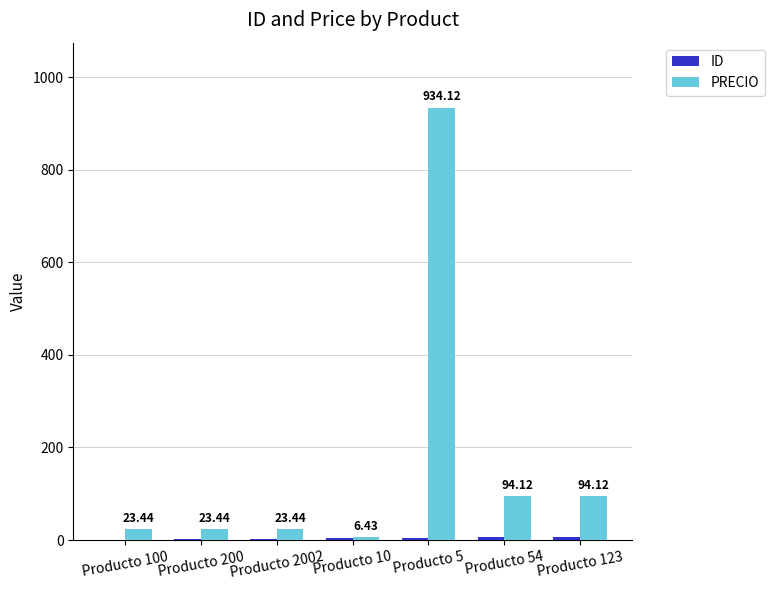

Which series changed the most between Producto 10 and Producto 5?

PRECIO